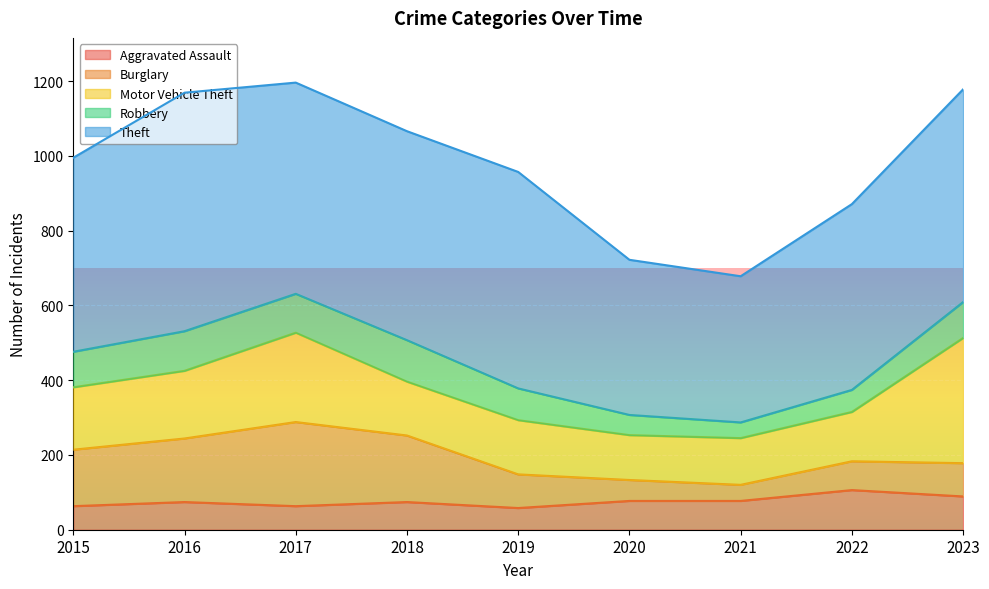

Where is Theft nearest to the value 514?

2015